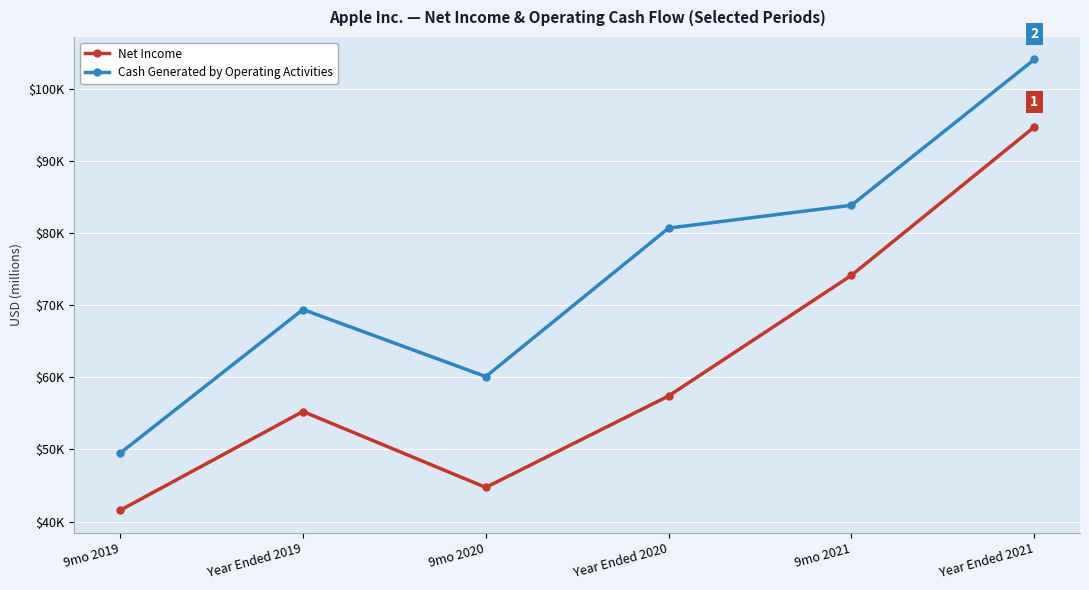

Reading right to left, what are all the values shown in this chart?

Net Income: Year Ended 2021=94680	9mo 2021=74129	Year Ended 2020=57411	9mo 2020=44738	Year Ended 2019=55256	9mo 2019=41570
Cash Generated by Operating Activities: Year Ended 2021=104038	9mo 2021=83838	Year Ended 2020=80674	9mo 2020=60098	Year Ended 2019=69391	9mo 2019=49481